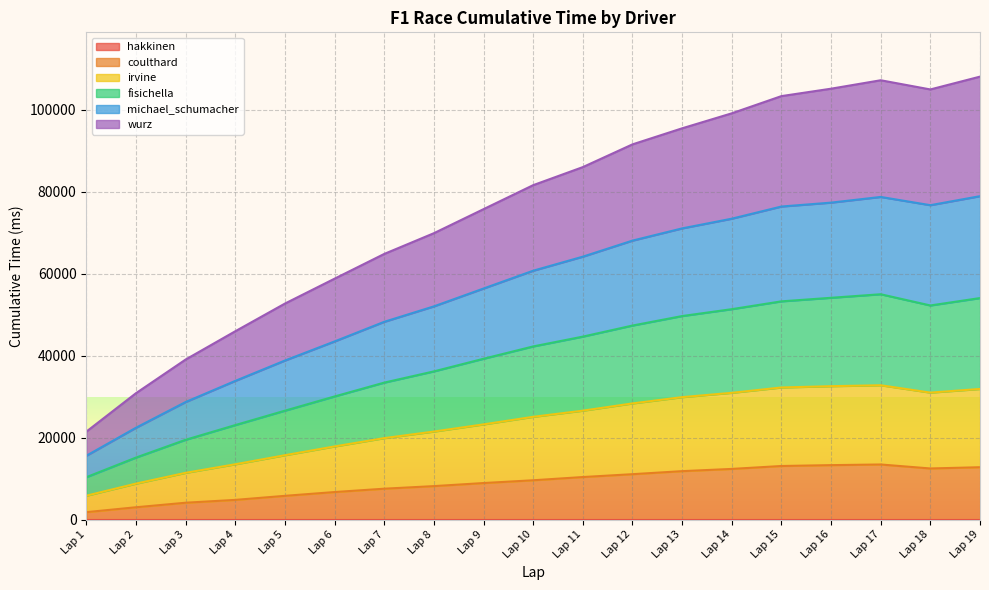

Does the chart display data point markers on the line(s)?

No